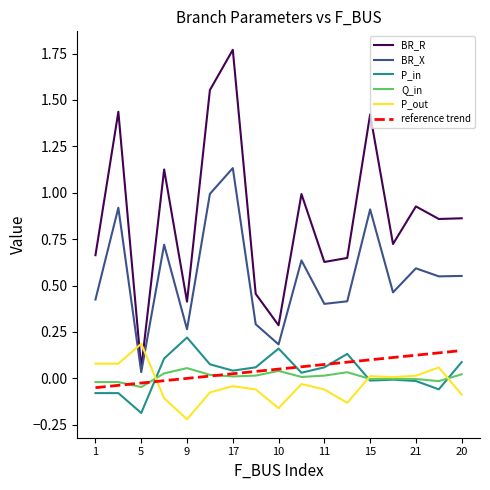

Which series has the widest spread of values?

BR_R